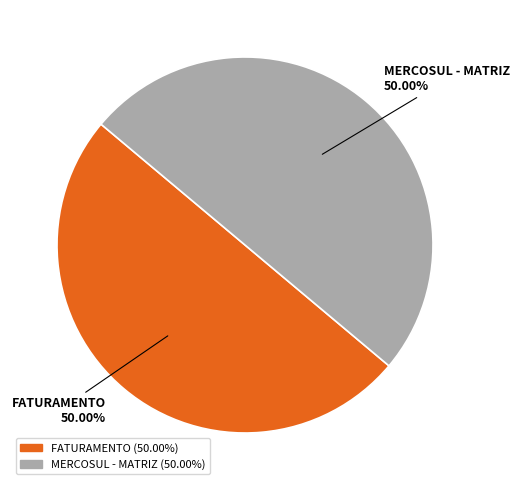

To the nearest percent, what percentage of the pie is FATURAMENTO?

50%